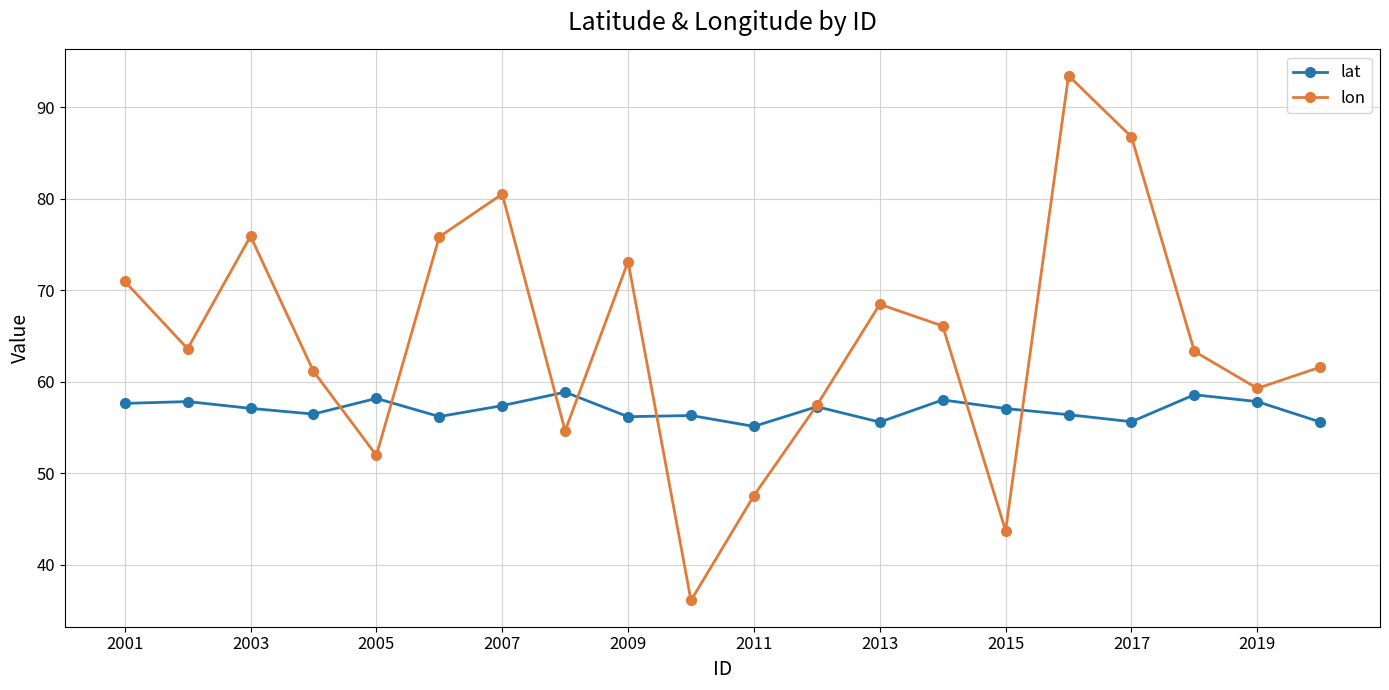

Which series has the widest spread of values?

lon